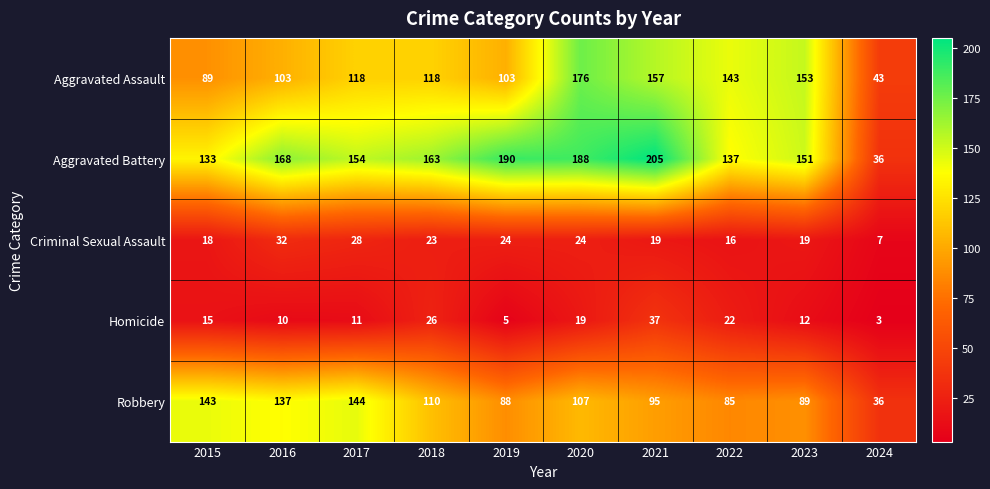

What is the smallest value displayed?

3